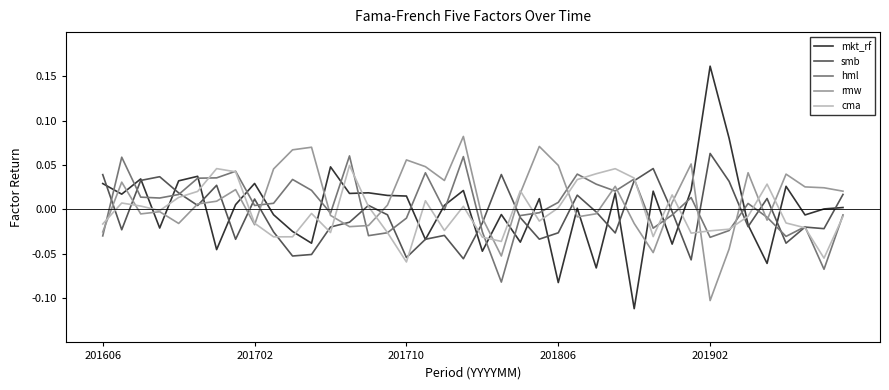

Which series has the widest spread of values?

mkt_rf